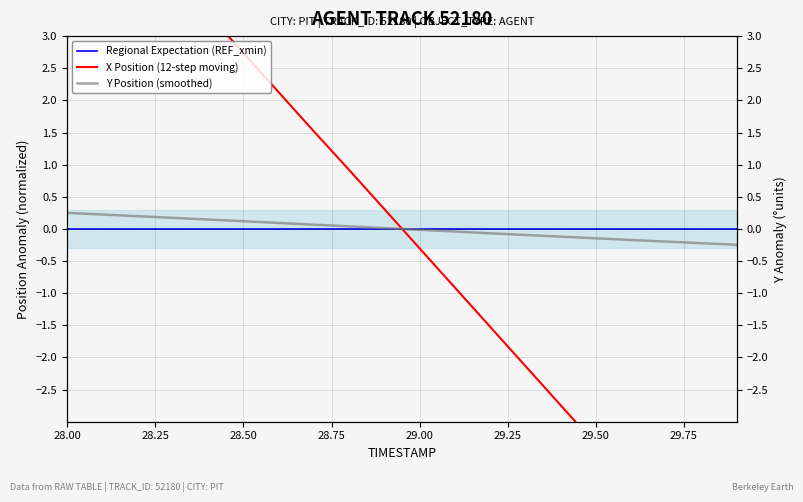

Which series has the largest total across all categories?

X Position (12-step moving)